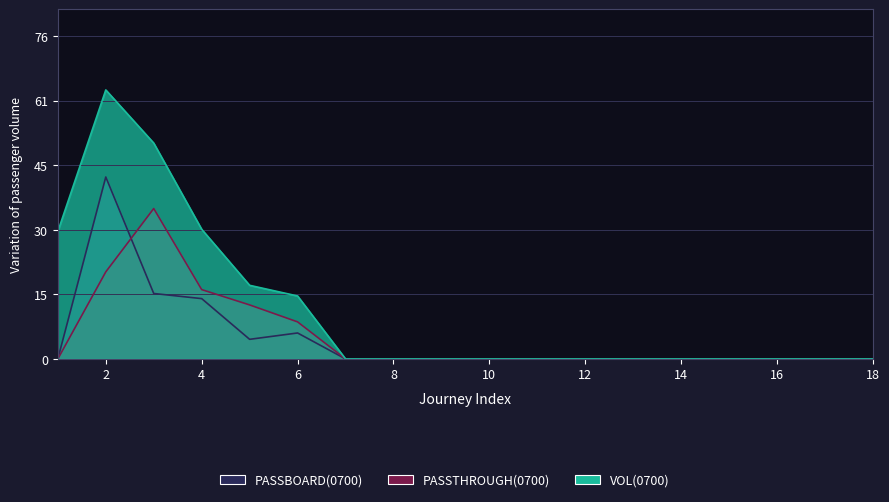

Reading left to right, list all the values displayed in this chart.

PASSBOARD(0700): 1=0.0	2=43.0	3=15.5	4=14.2	5=4.6	6=6.1	7=0.0	8=0.0	9=0.0	10=0.0	11=0.0	12=0.0	13=0.0	14=0.0	15=0.0	16=0.0	17=0.0	18=0.0
PASSTHROUGH(0700): 1=0.0	2=20.6	3=35.5	4=16.4	5=12.8	6=8.8	7=0.0	8=0.0	9=0.0	10=0.0	11=0.0	12=0.0	13=0.0	14=0.0	15=0.0	16=0.0	17=0.0	18=0.0
VOL(0700): 1=30.1	2=63.6	3=51.0	4=30.6	5=17.4	6=14.9	7=0.0	8=0.0	9=0.0	10=0.0	11=0.0	12=0.0	13=0.0	14=0.0	15=0.0	16=0.0	17=0.0	18=0.0